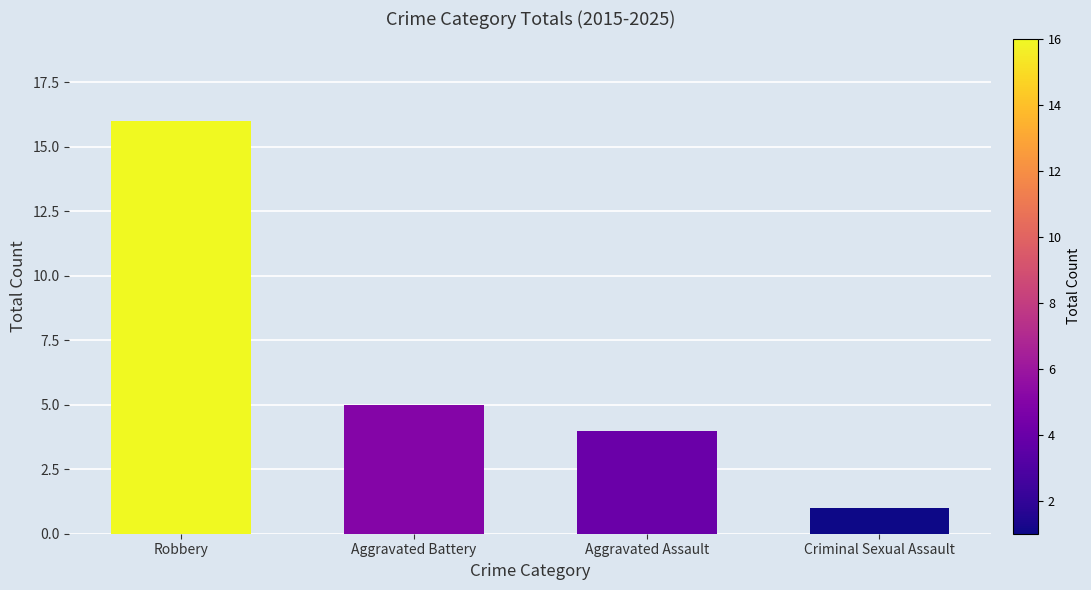

At which category does the chart reach its minimum across all series?

Criminal Sexual Assault